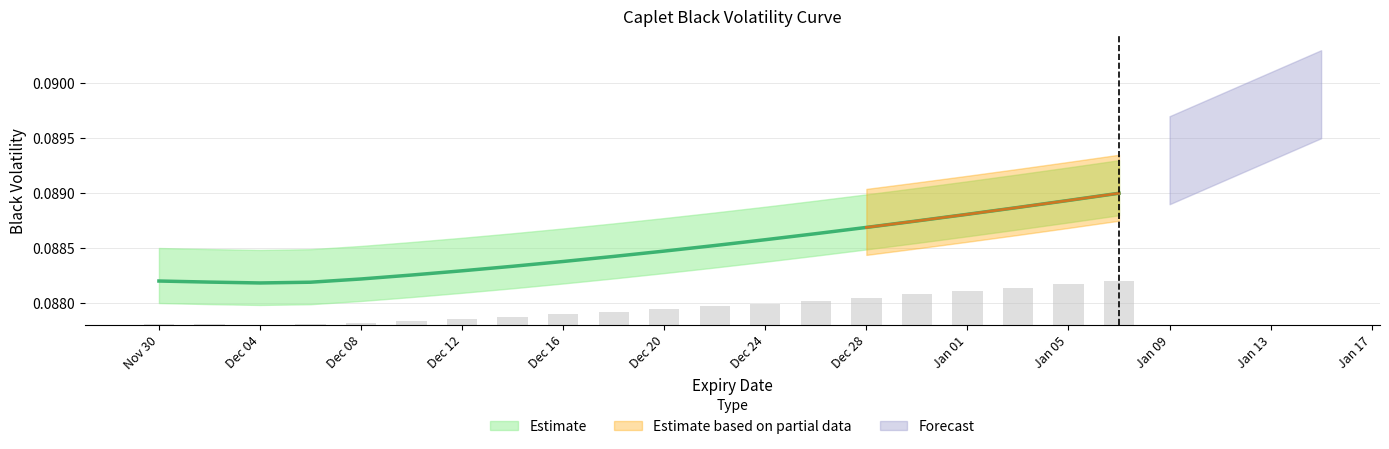

What is the minimum value shown in the chart?

0.1